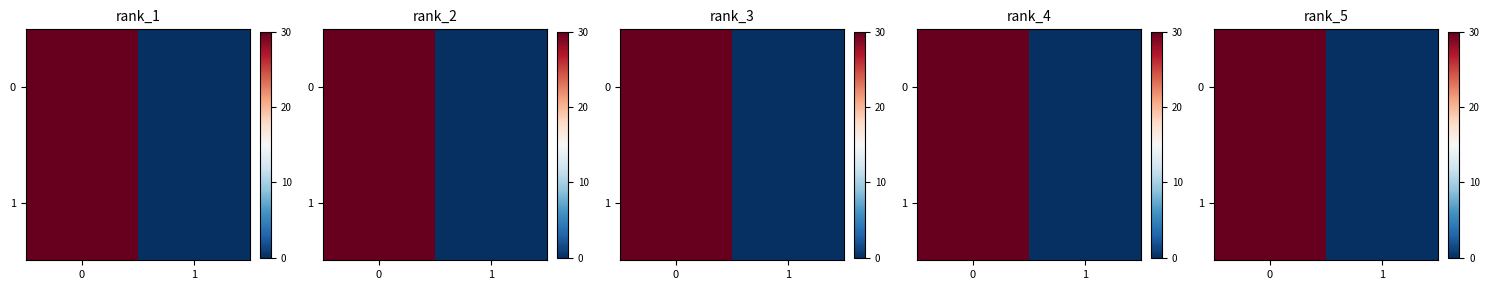

How many values in the row_1 series are below 30?

1